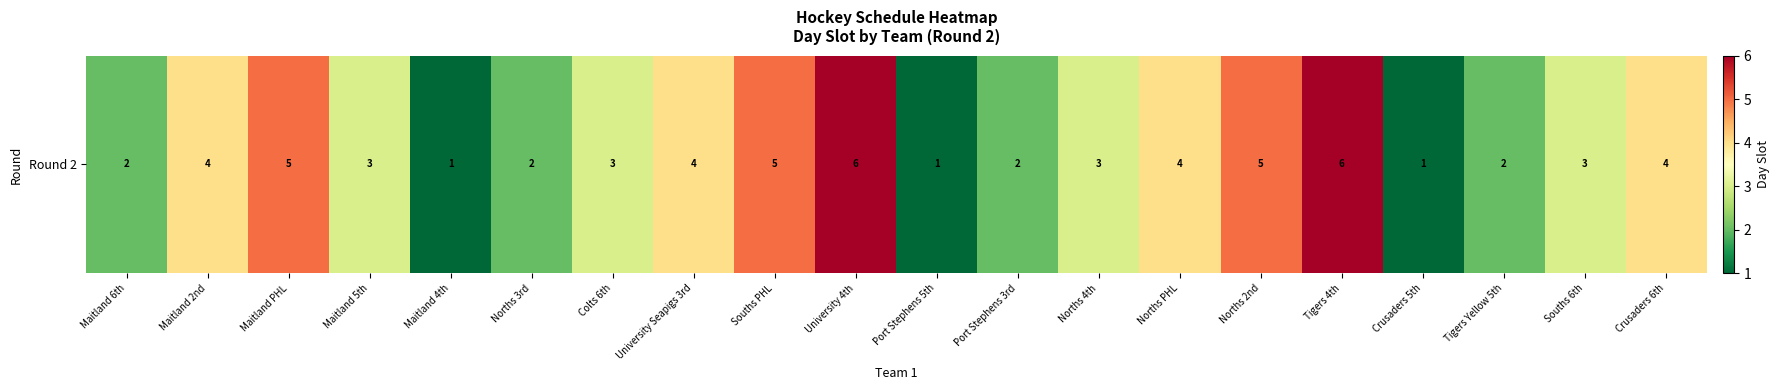

At which category does the chart reach its peak across all series?

University 4th